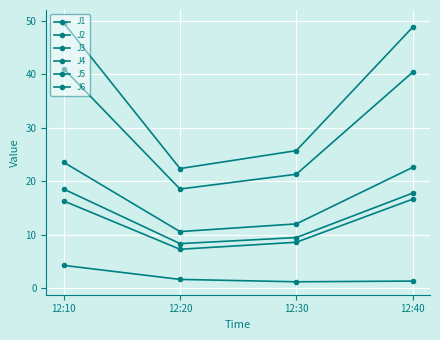

How many values in the J2 series exceed 16?

2